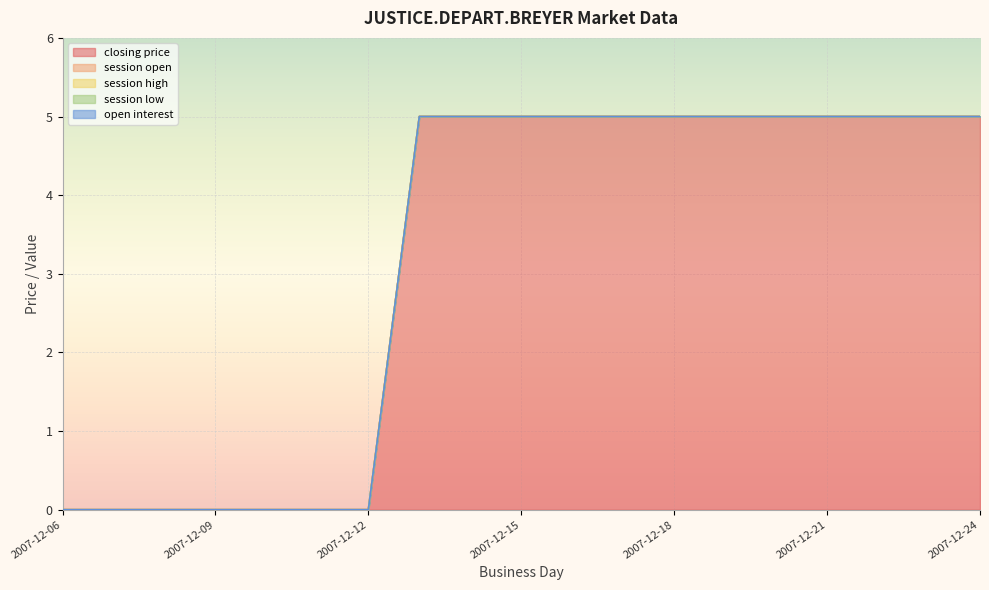

Which series has the largest range (max minus min)?

closing price